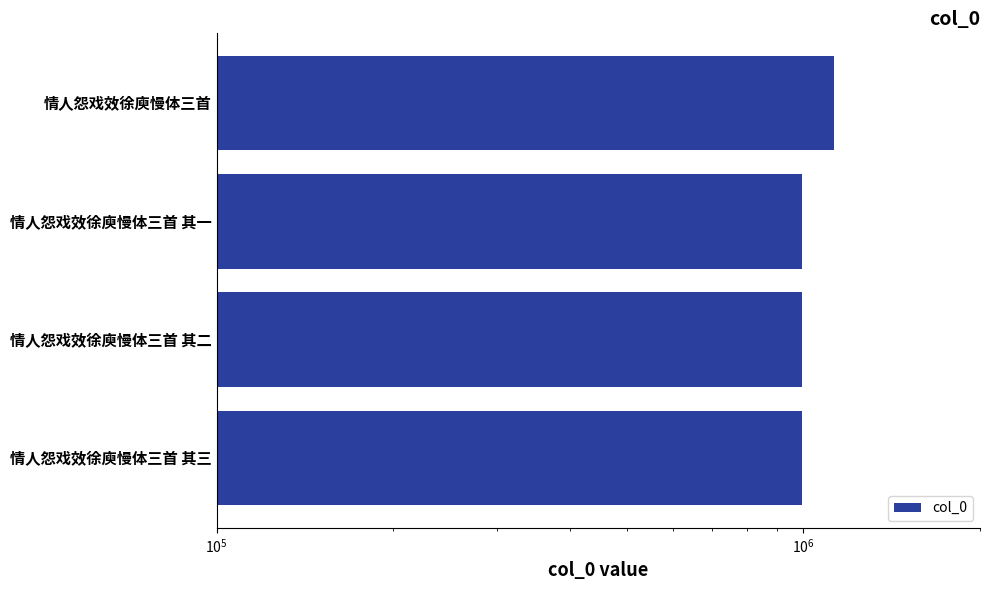

The value at 情人怨戏效徐庾慢体三首 其一 is 576613. True or false?

False